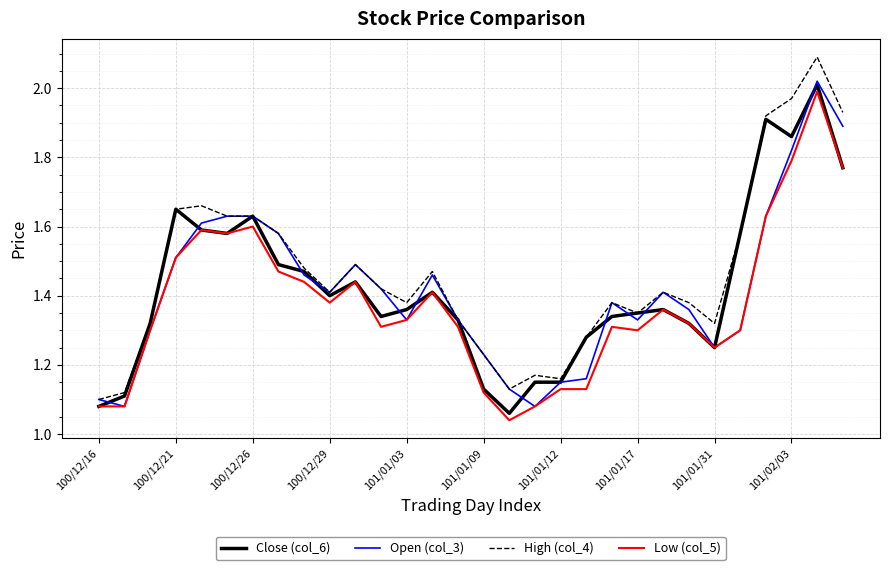

Which series has the largest range (max minus min)?

High (col_4)